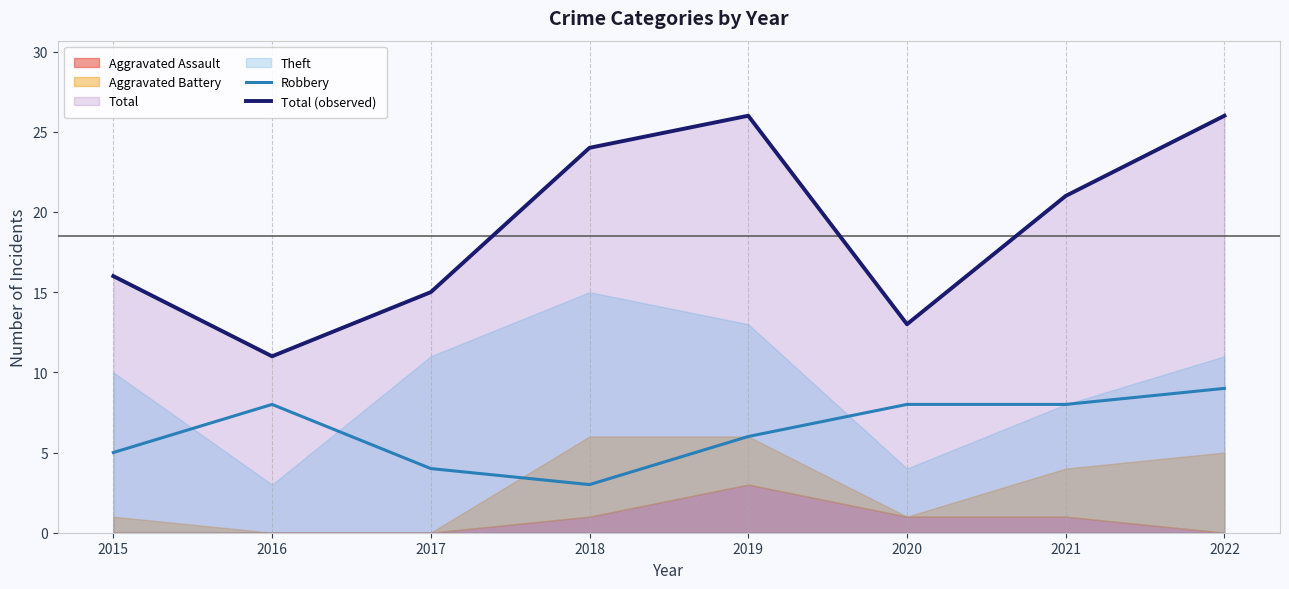

What is the difference between the second highest and minimum values in the Robbery series?

5